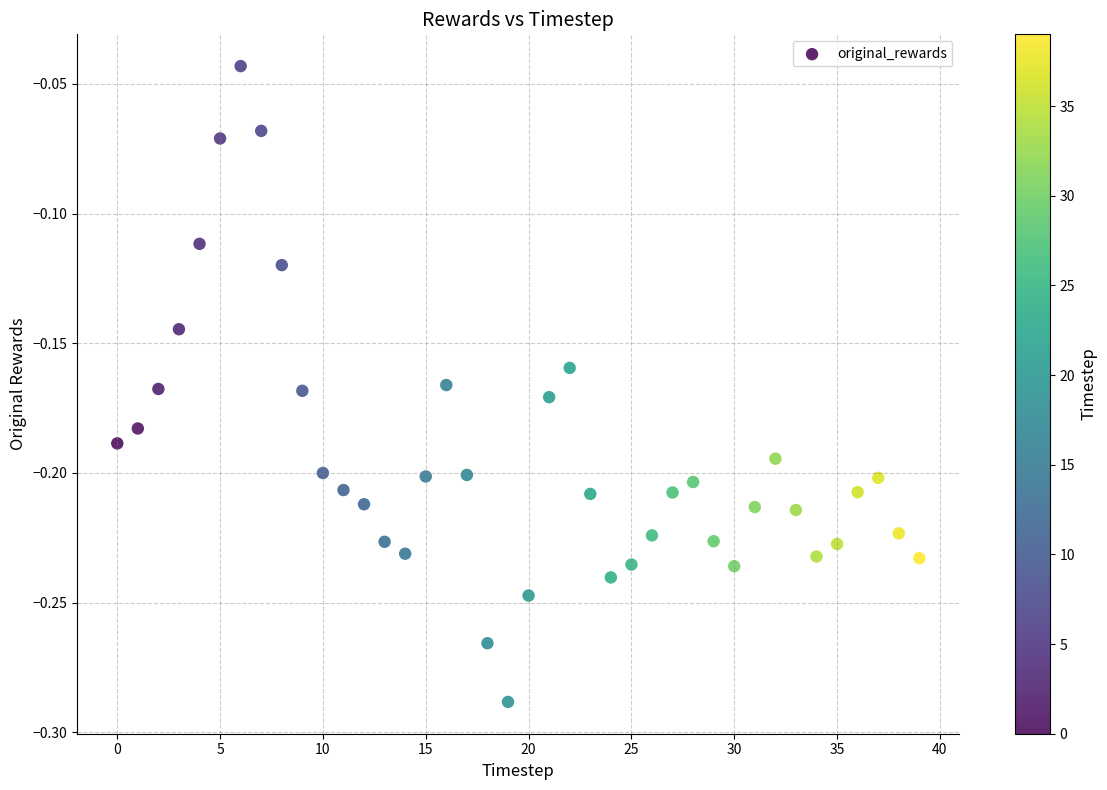

How many points are shown in the scatter plot?

40